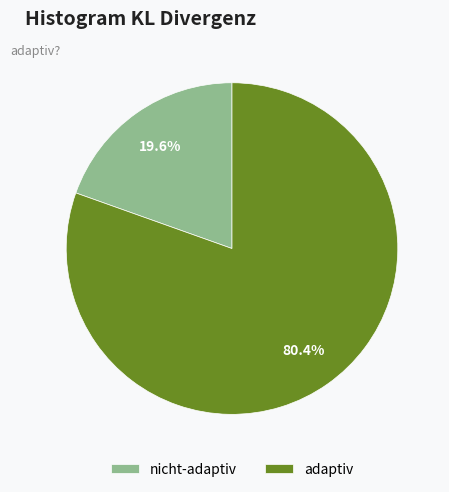

Which slice is the largest?

adaptiv